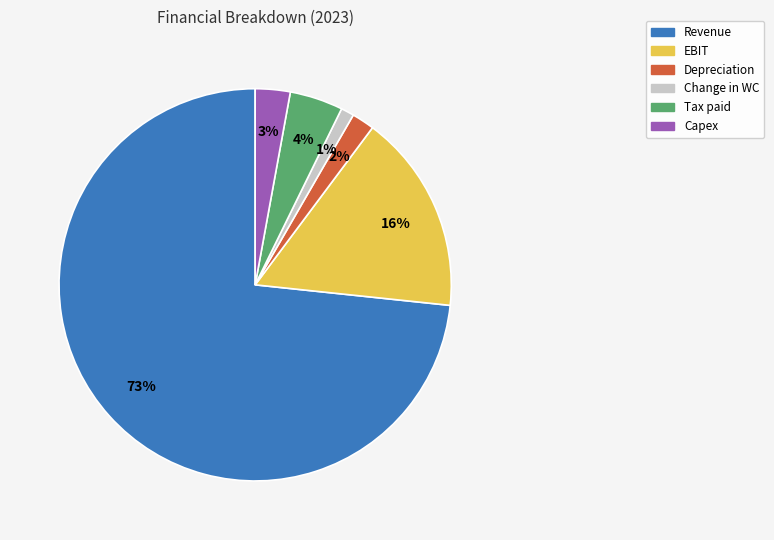

True or false: Depreciation accounts for 2% of the total.

True